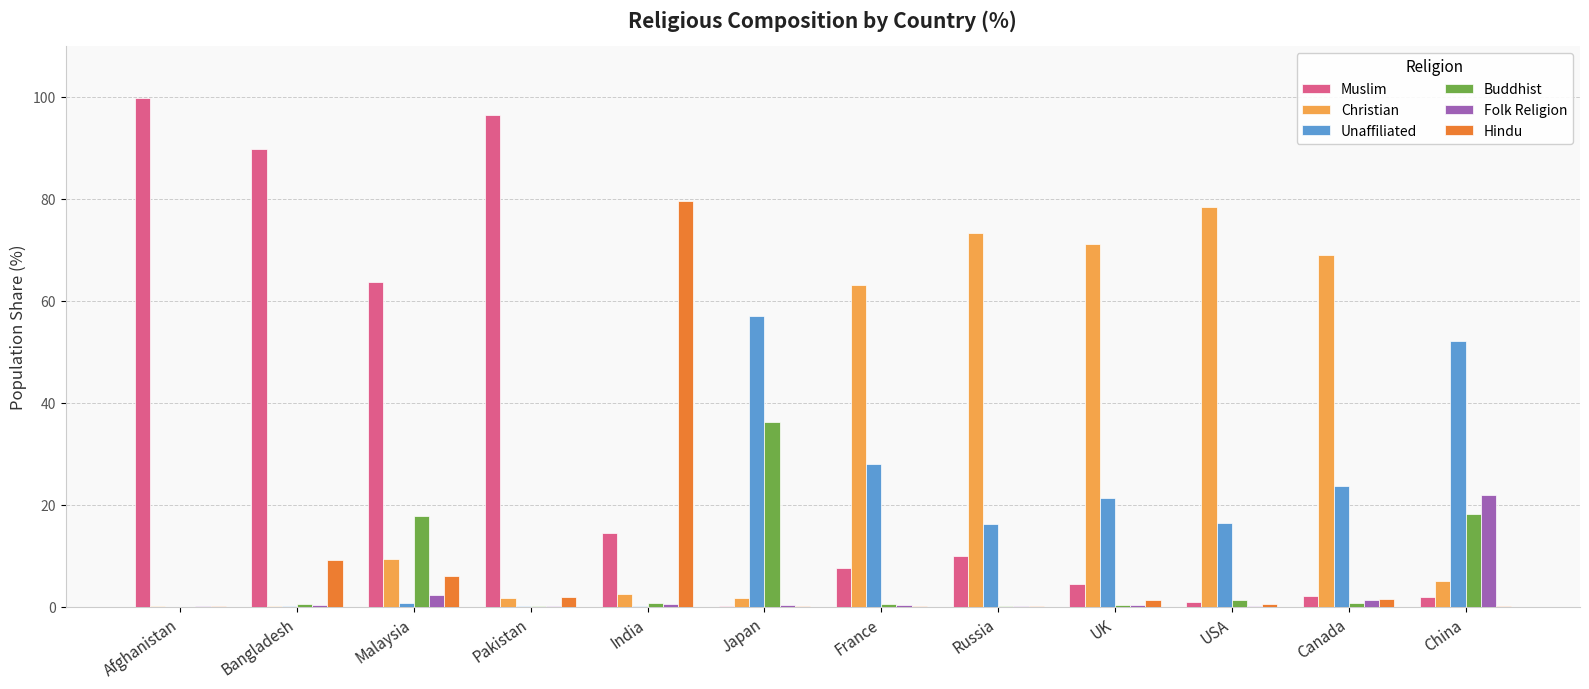

Is the value of Hindu at Canada greater than the value of Christian at France?

No